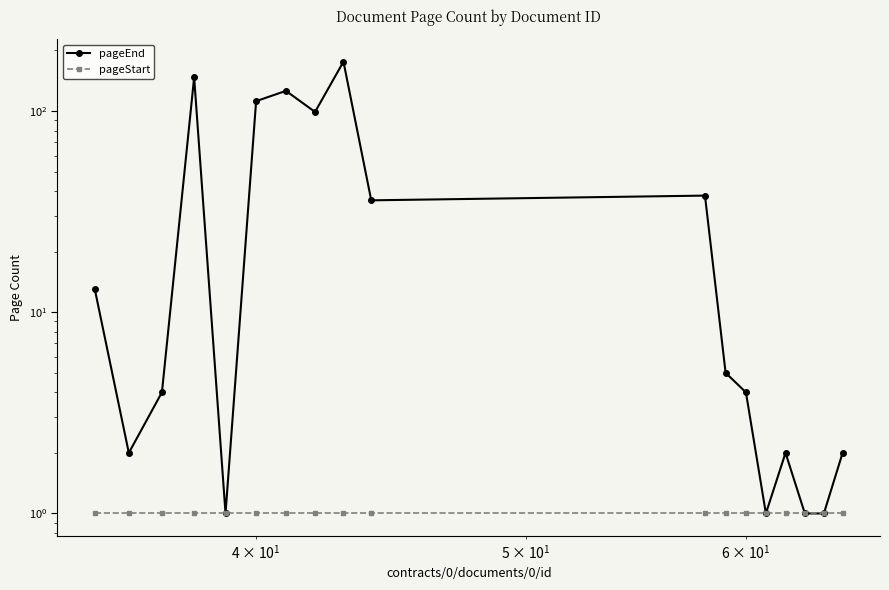

True or false: pageStart and pageEnd intersect in this chart.

False